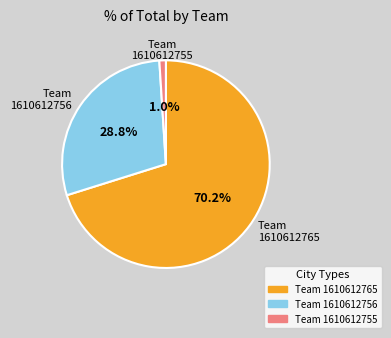

What is the total percentage of Team 1610612755 and Team 1610612765?

71.2%